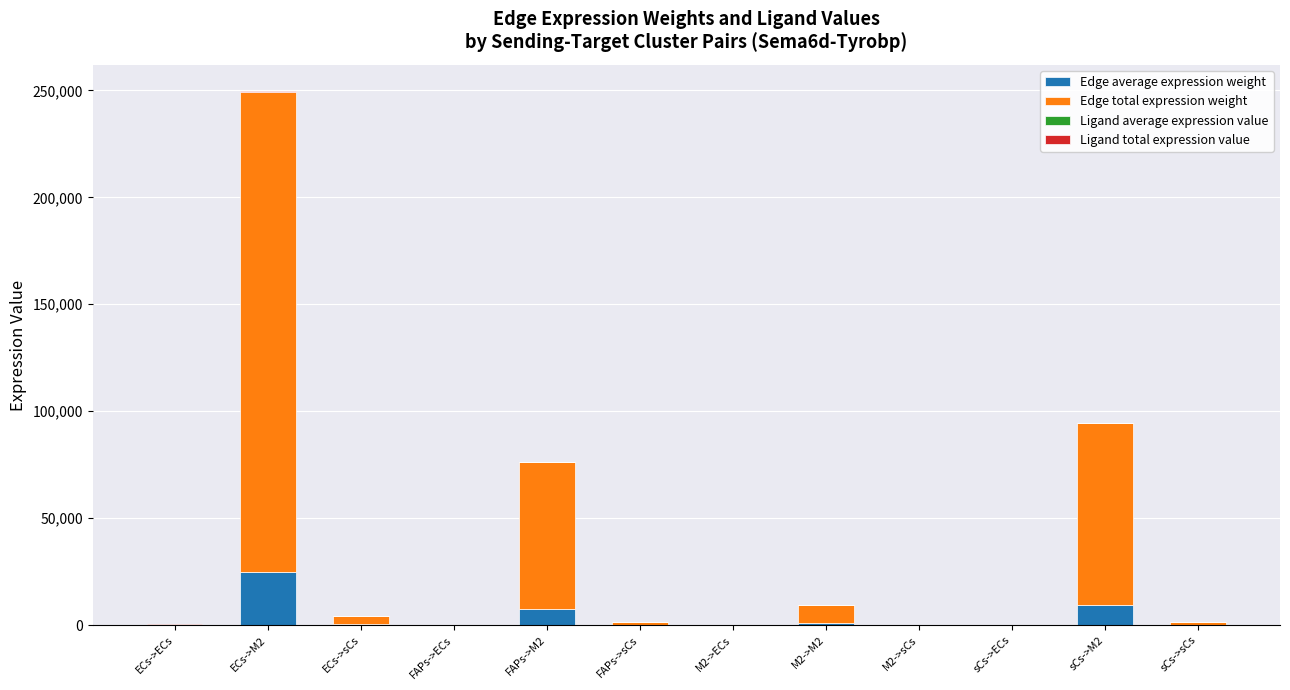

At which category is the sum across all series the highest?

ECs->M2